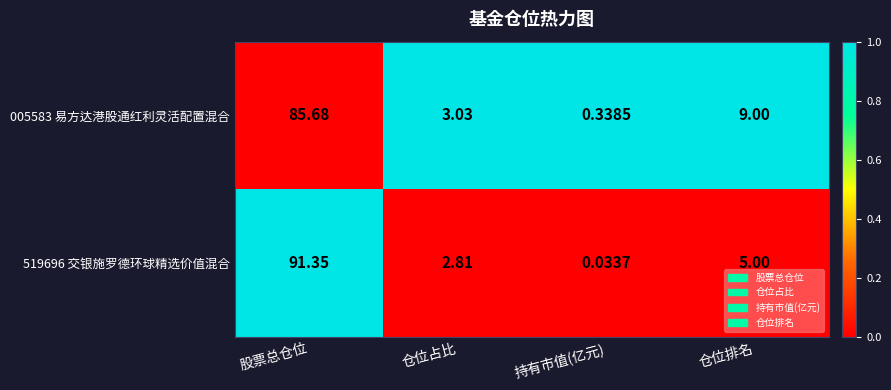

At 仓位占比, list the series in order from largest to smallest.

005583 易方达港股通红利灵活配置混合, 519696 交银施罗德环球精选价值混合